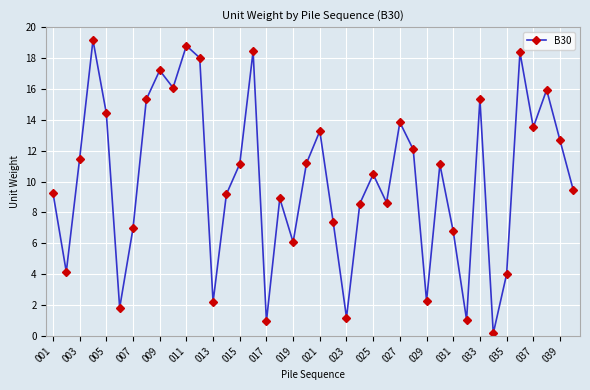

What is the smallest value displayed?

0.2